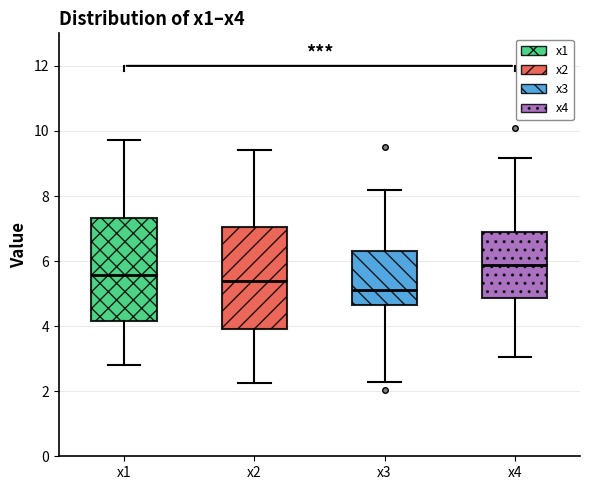

Reading left to right, read every box against the y-axis: the position of its median line, the range the box covers, and the ends of its whiskers. The values are not printed on the chart, so give them approximately, as read against the axis.

x1: median 5.6, box 4.2 to 7.4, whiskers 2.8 to 9.8
x2: median 5.4, box 4.0 to 7.0, whiskers 2.2 to 9.4
x3: median 5.2, box 4.6 to 6.4, whiskers 2.2 to 8.2
x4: median 5.8, box 4.8 to 6.8, whiskers 3.0 to 9.2